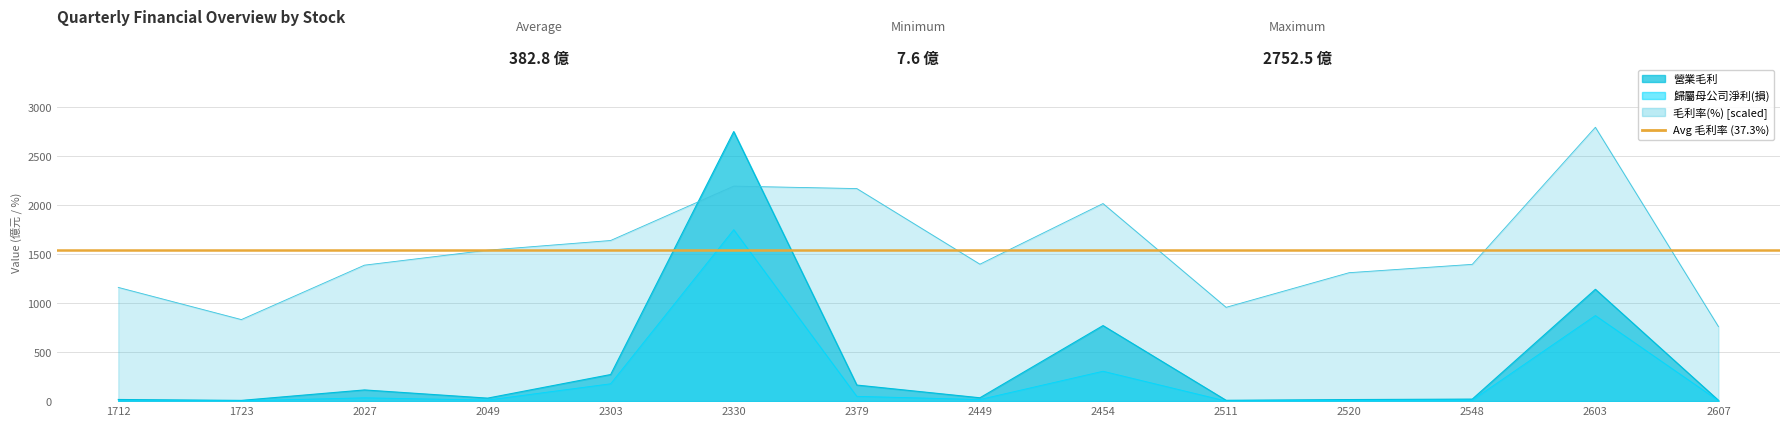

Which has a higher value, 2330 or 2449?

2330